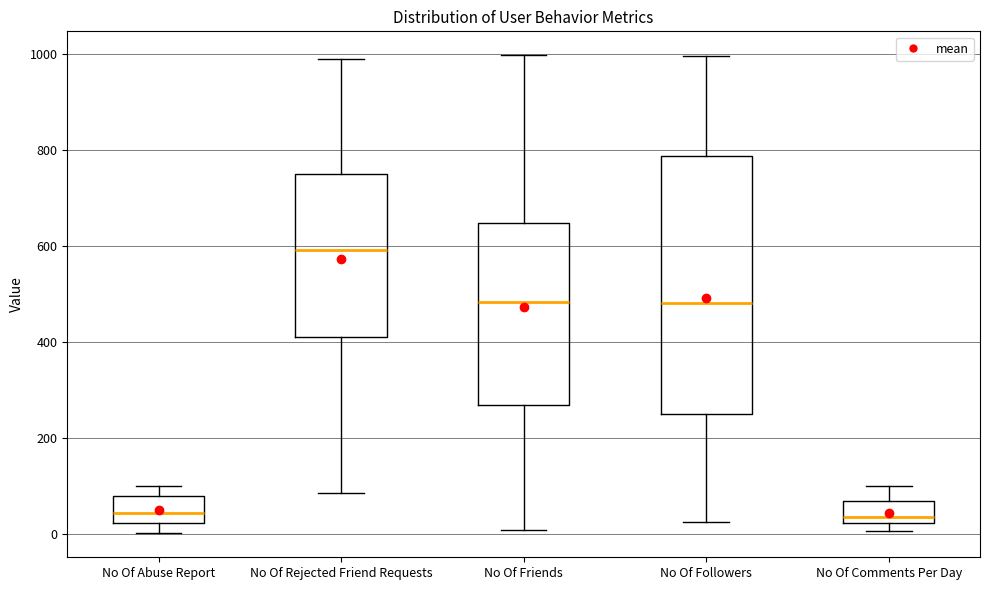

Comparing the boxes themselves (not the whiskers), which one is the tallest?

No Of Followers